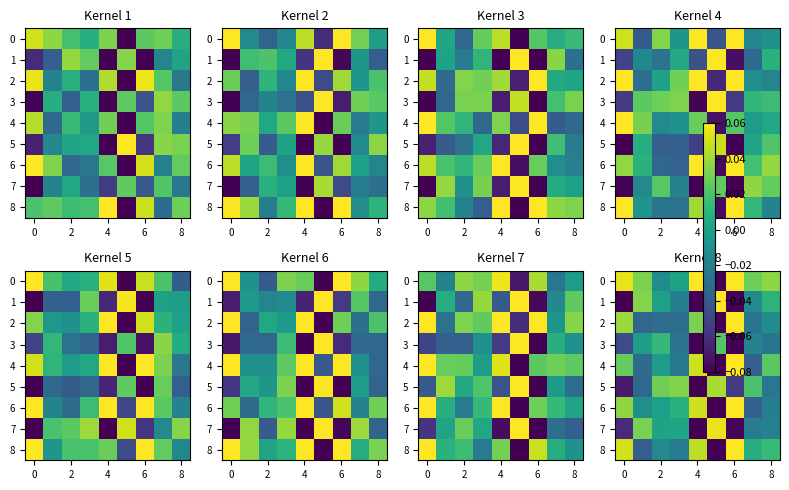

What is the smallest value displayed?

-0.1